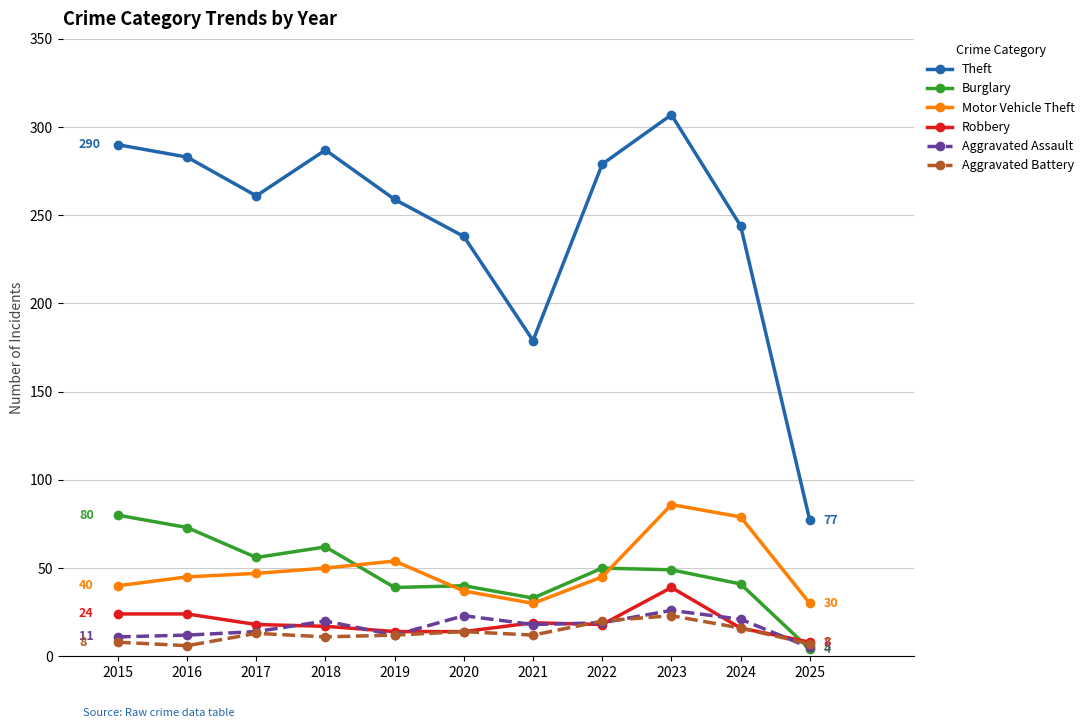

What is the smallest value displayed?

4